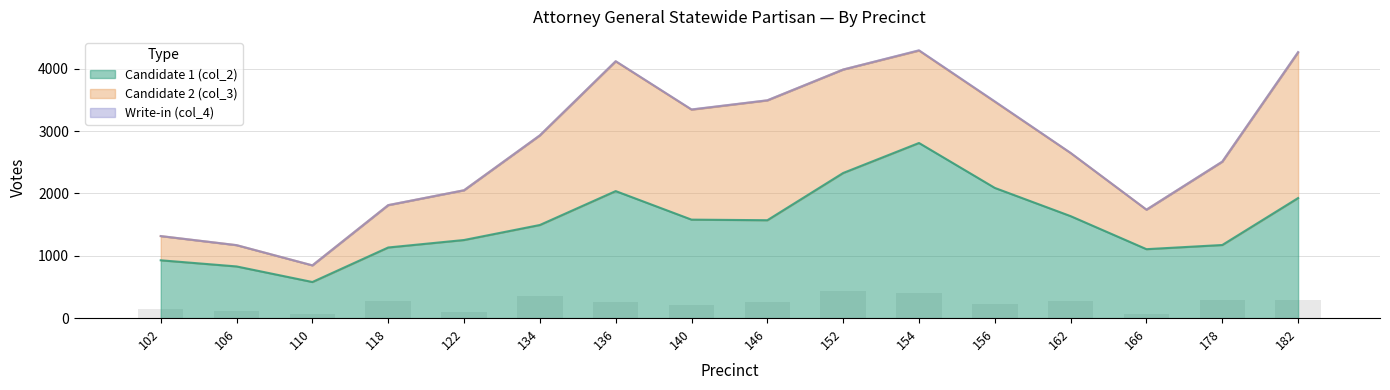

How many categories are shown in the chart?

16